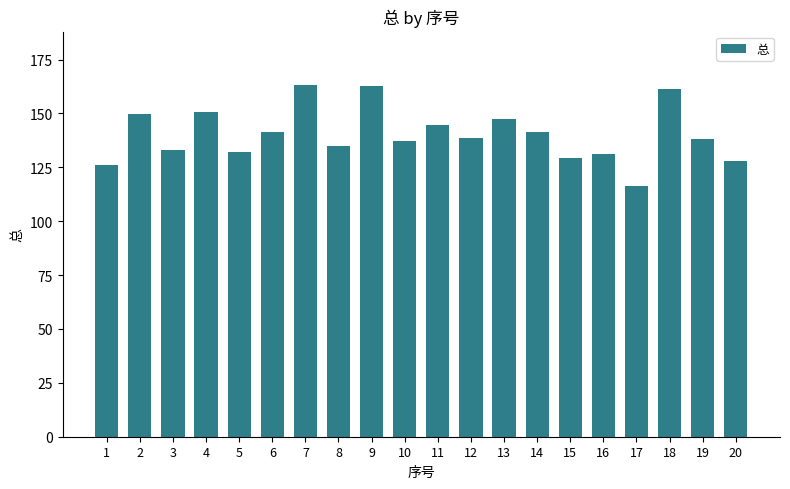

What is the smallest value displayed?

116.3